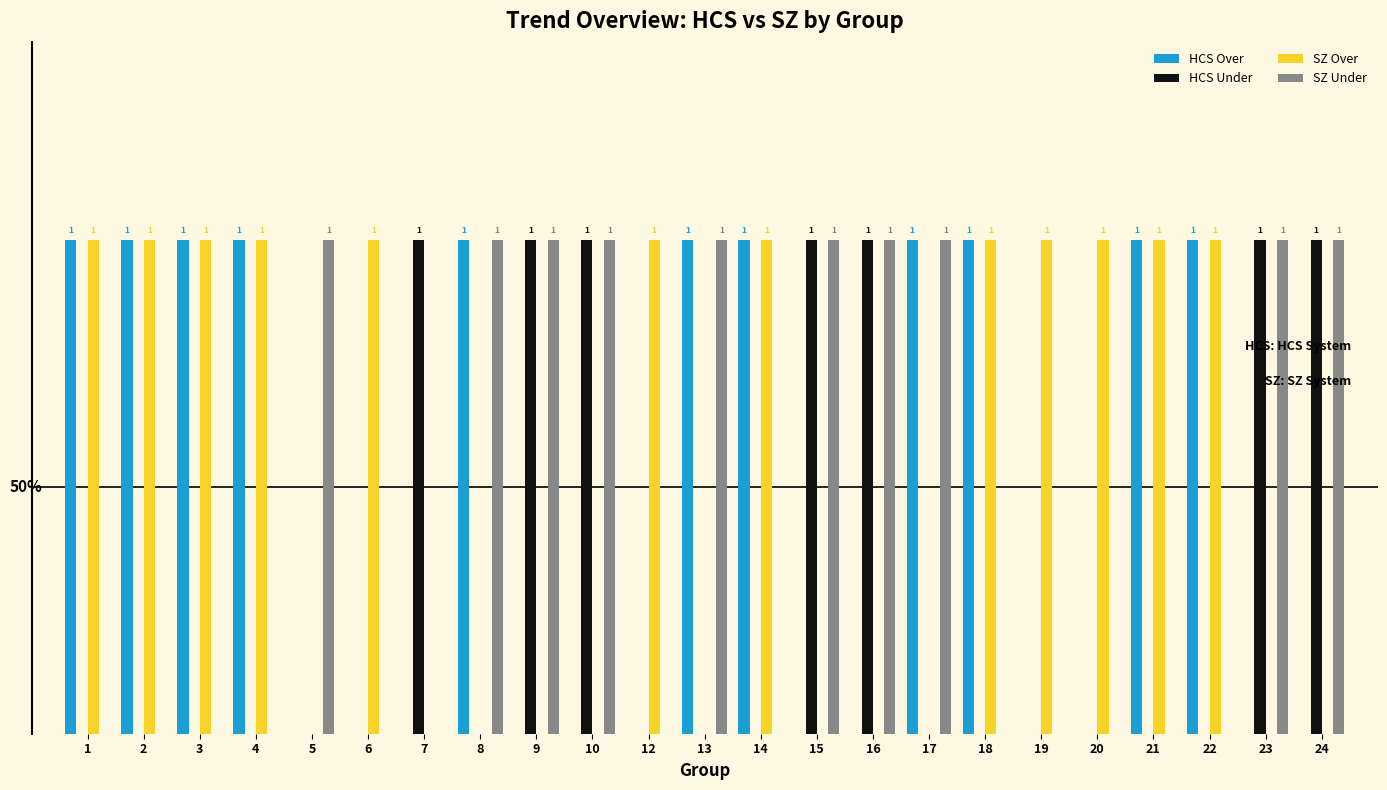

Are the bars horizontal?

No